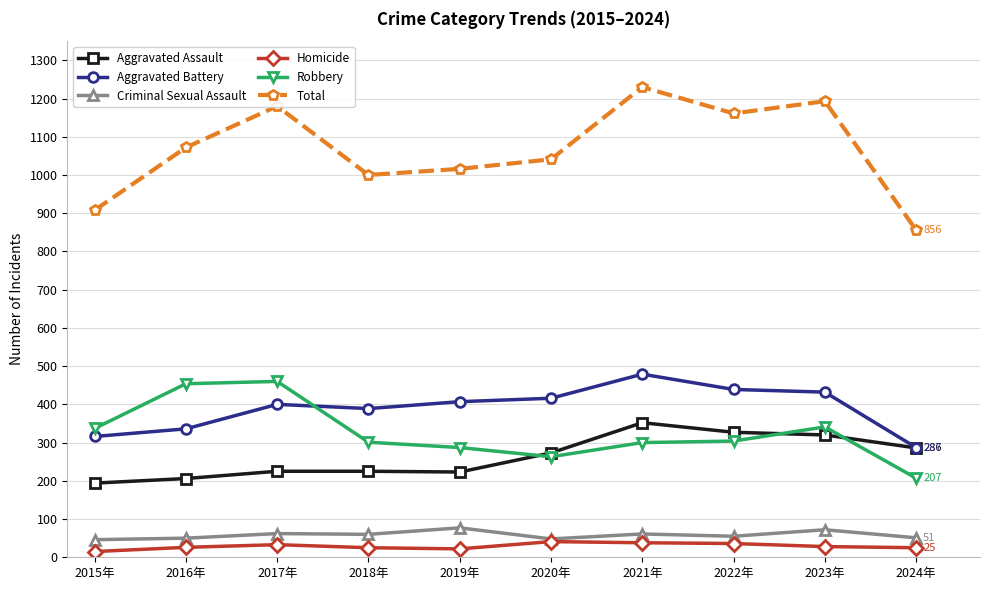

What are all the series names shown in the legend?

Aggravated Assault, Aggravated Battery, Criminal Sexual Assault, Homicide, Robbery, Total